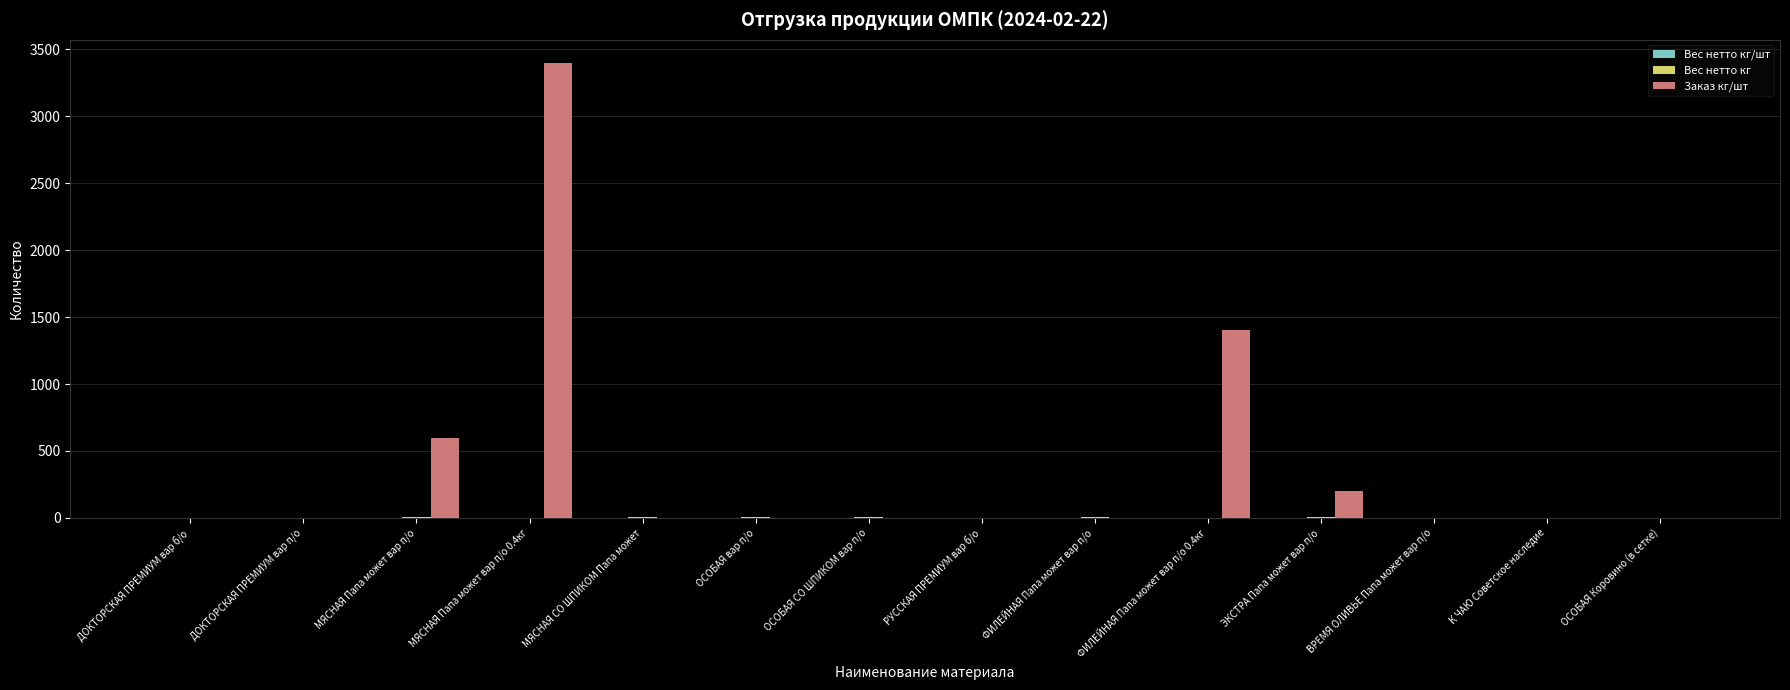

What is the maximum value shown in the chart?

3400.0